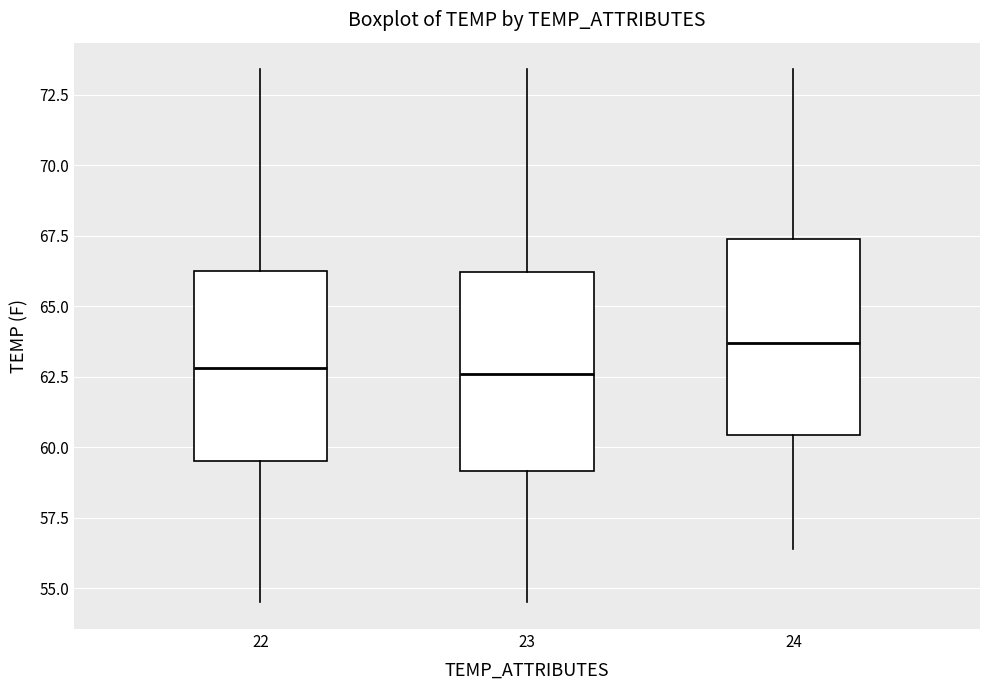

Reading left to right, read every box against the y-axis: the position of its median line, the range the box covers, and the ends of its whiskers. The values are not printed on the chart, so give them approximately, as read against the axis.

22: median 63.0, box 59.5 to 66.5, whiskers 54.5 to 73.5
23: median 62.5, box 59.0 to 66.0, whiskers 54.5 to 73.5
24: median 63.5, box 60.5 to 67.5, whiskers 56.5 to 73.5